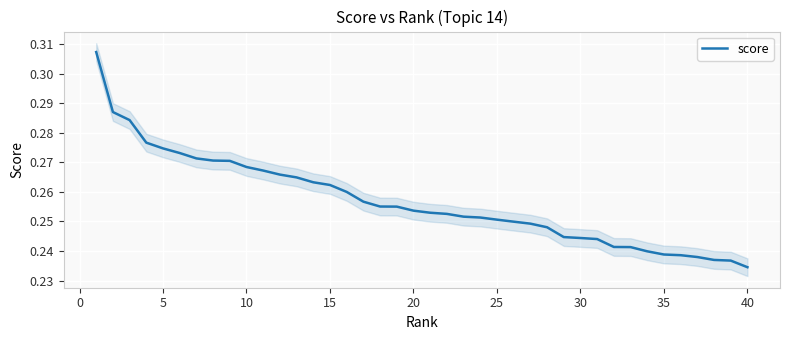

Count the values in the range 0 to 1.

40